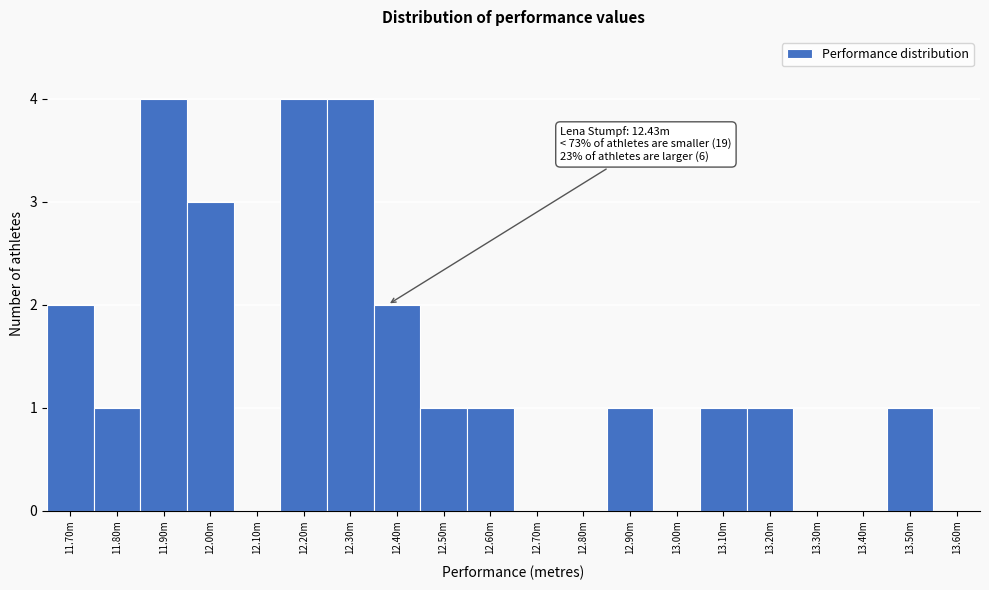

Reading left to right, what are all the values shown in this chart?

11.70m=2	11.80m=1	11.90m=4	12.00m=3	12.10m=0	12.20m=4	12.30m=4	12.40m=2	12.50m=1	12.60m=1	12.70m=0	12.80m=0	12.90m=1	13.00m=0	13.10m=1	13.20m=1	13.30m=0	13.40m=0	13.50m=1	13.60m=0